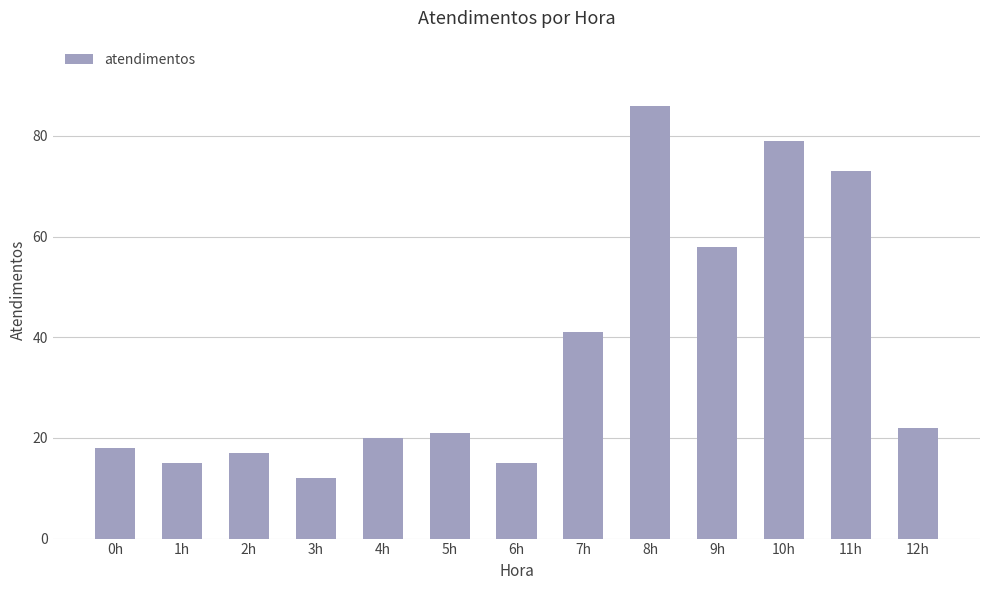

The value at 10h is 20. True or false?

False